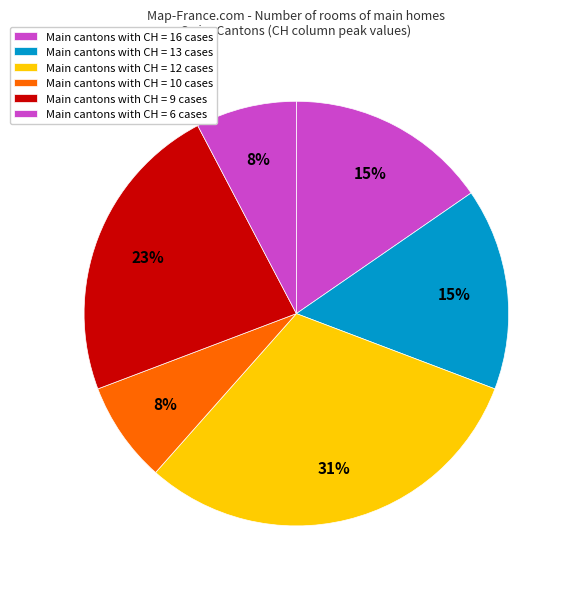

How many segments does this pie chart have?

6